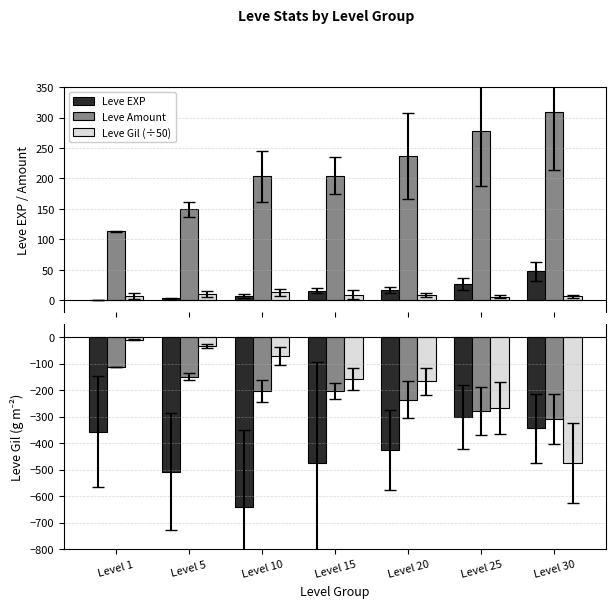

What are all the series names shown in the legend?

Leve EXP, Leve Amount, Leve Gil/50